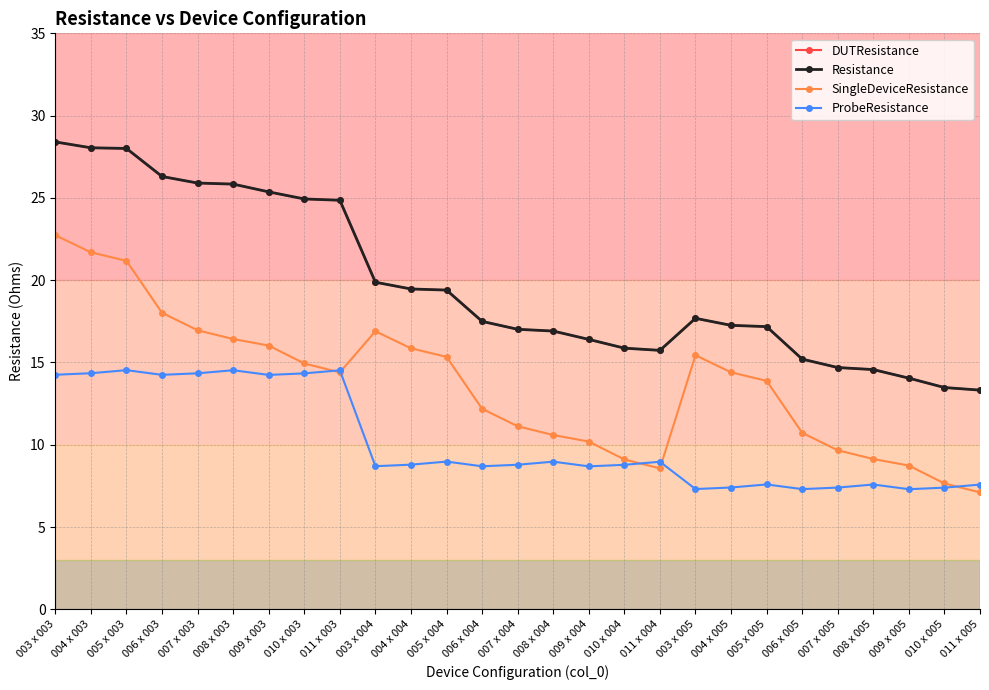

Is this an area chart (filled region under the line)?

No